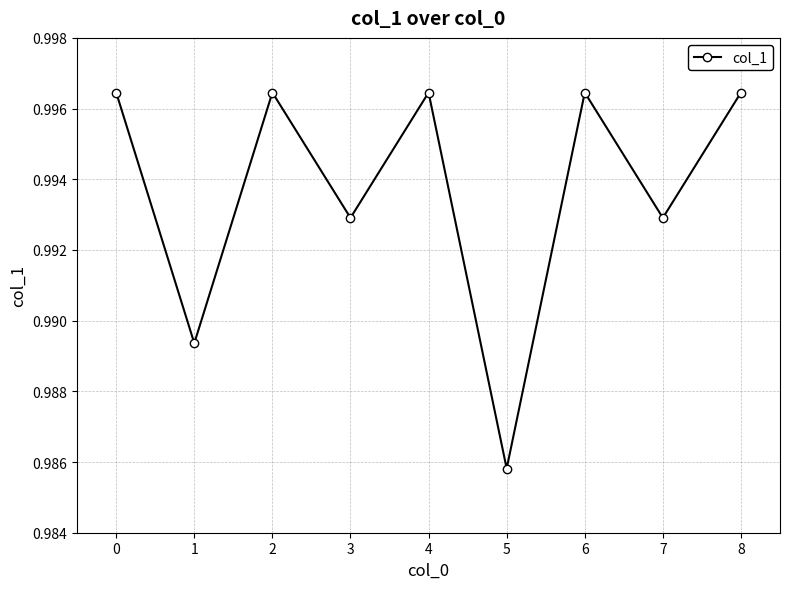

Which label corresponds to the smallest value in the chart?

5